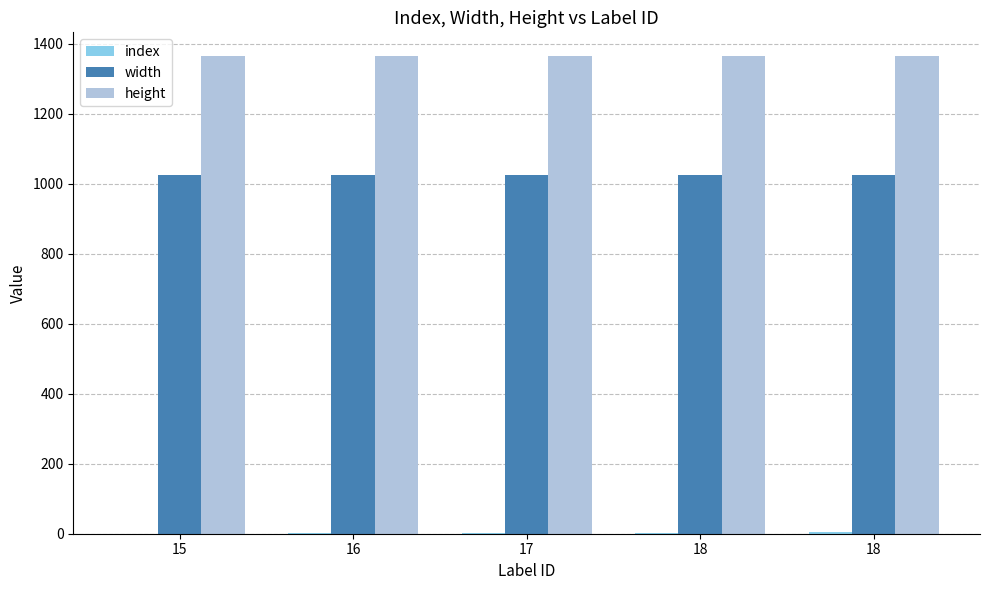

How many data points does each series have?

5